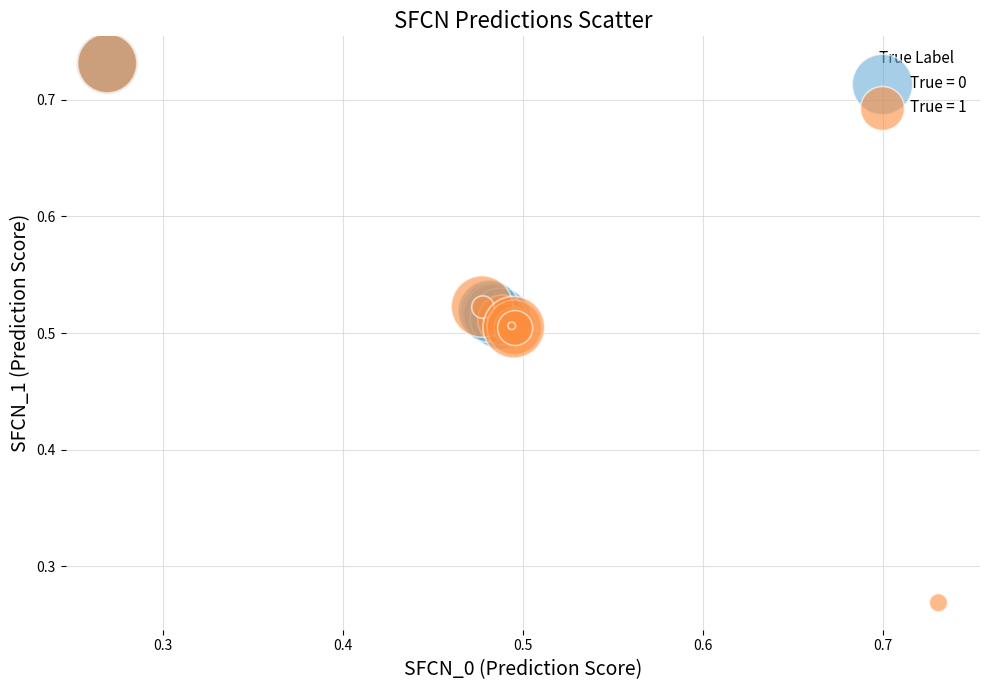

Which series has the largest Y range (max minus min)?

True = 1